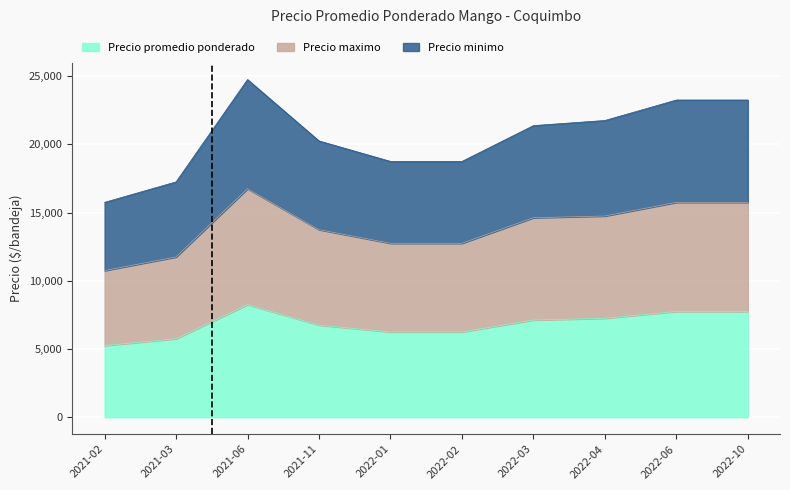

How many lines are shown in the chart?

3